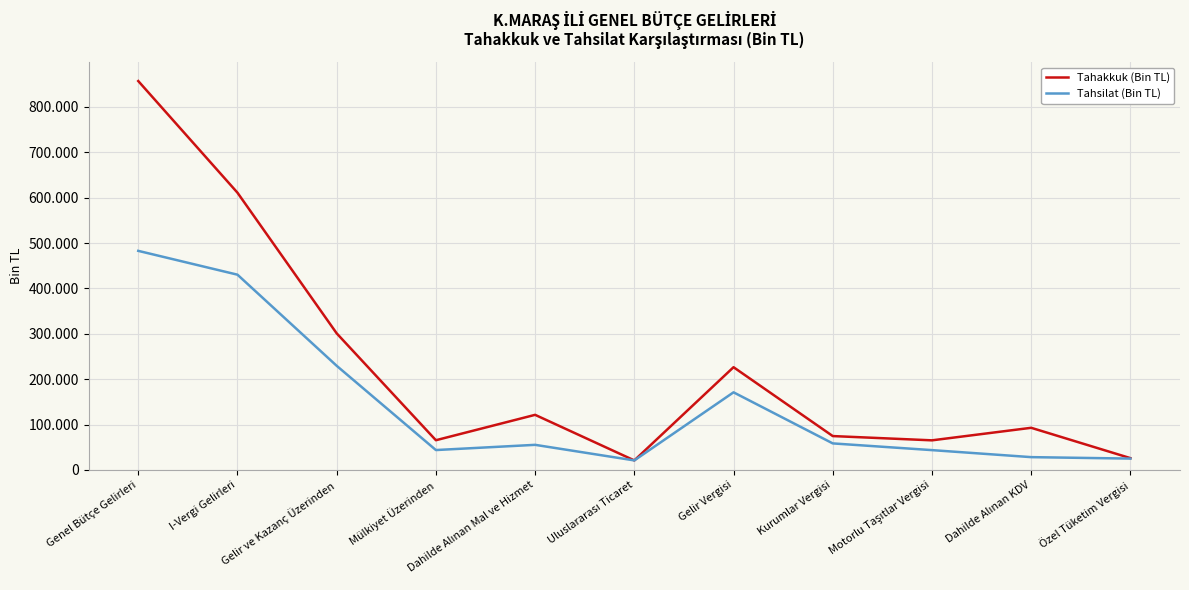

Rank the series by their average value, from highest to lowest.

Tahakkuk (Bin TL), Tahsilat (Bin TL)